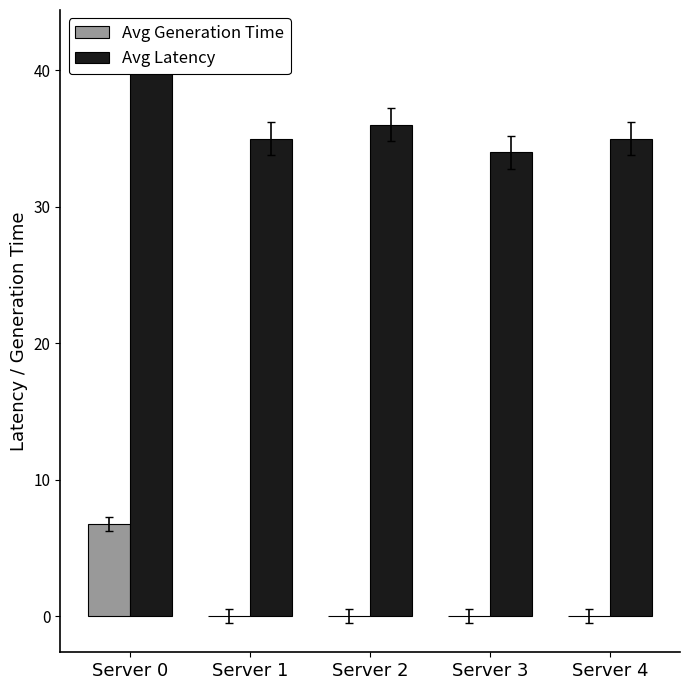

How many values in the Avg Generation Time series exceed 0?

1